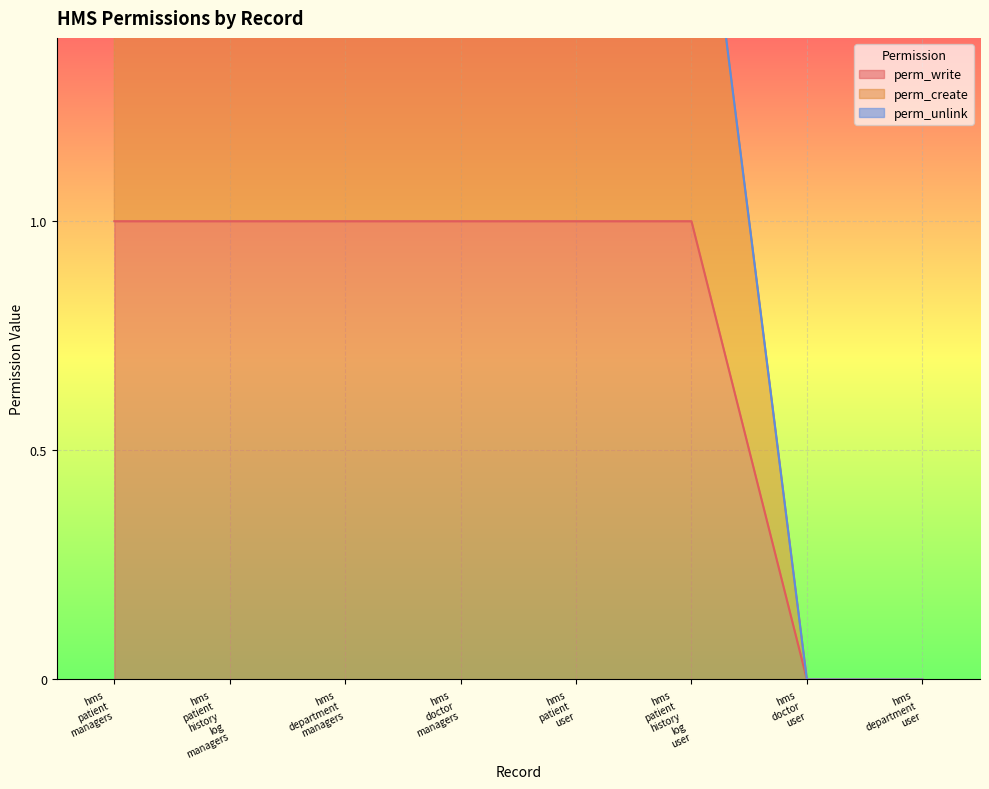

The value of perm_create at hms doctor managers is 2. True or false?

True